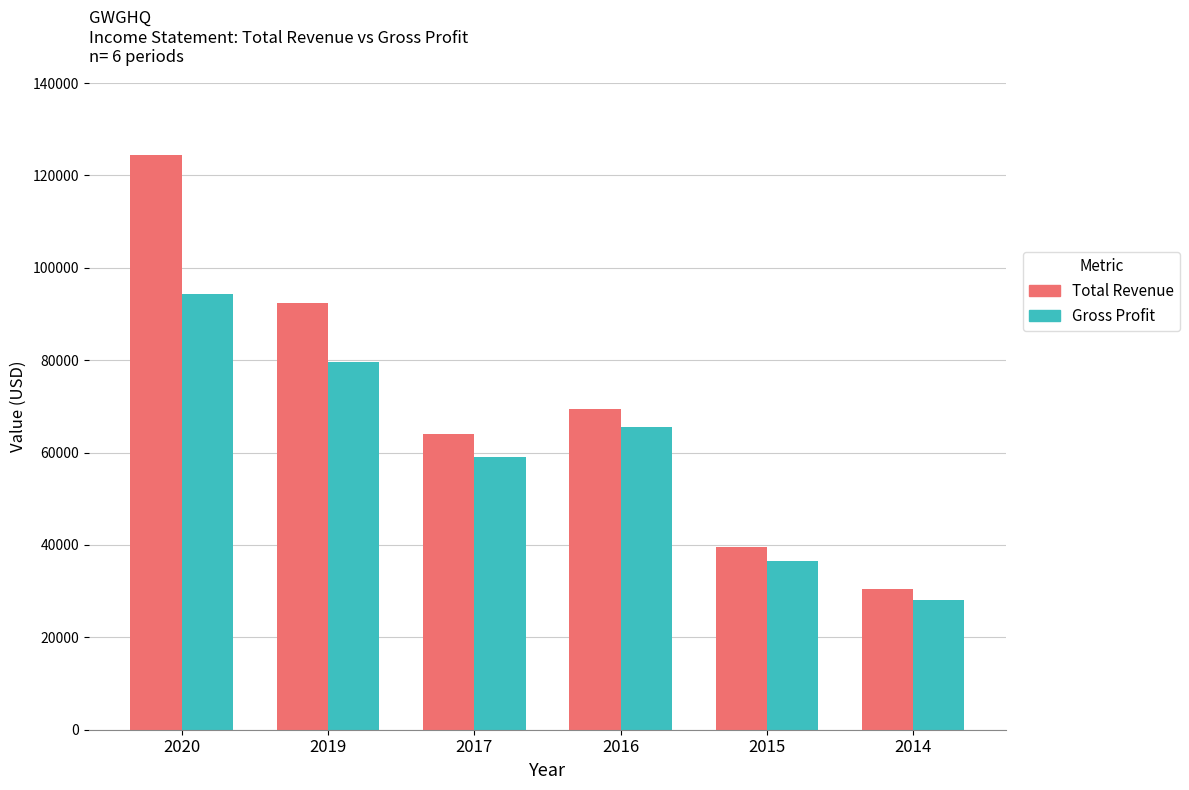

Reading left to right, transcribe all the data shown in this chart.

Total Revenue: 2020=124400	2019=92300	2017=64100	2016=69500	2015=39600	2014=30500
Gross Profit: 2020=94300	2019=79500	2017=59000	2016=65500	2015=36500	2014=28100